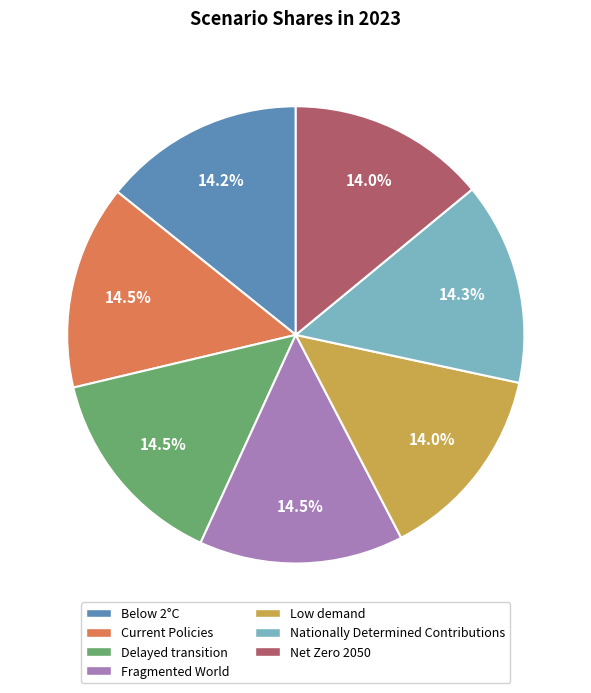

What percentage do Fragmented World and Low demand together represent?

28.5%